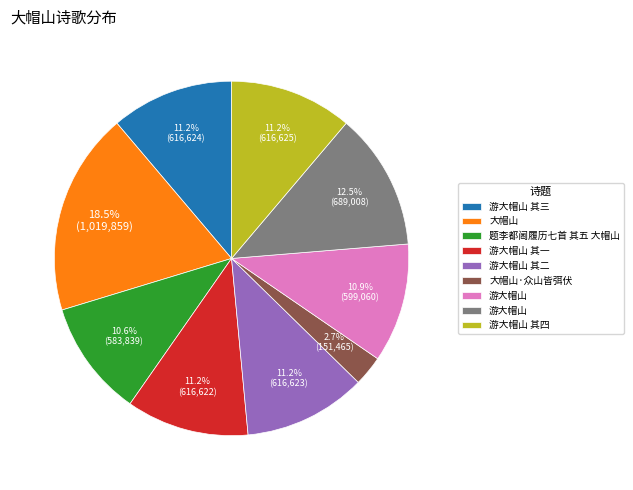

Does any single category account for the majority?

No